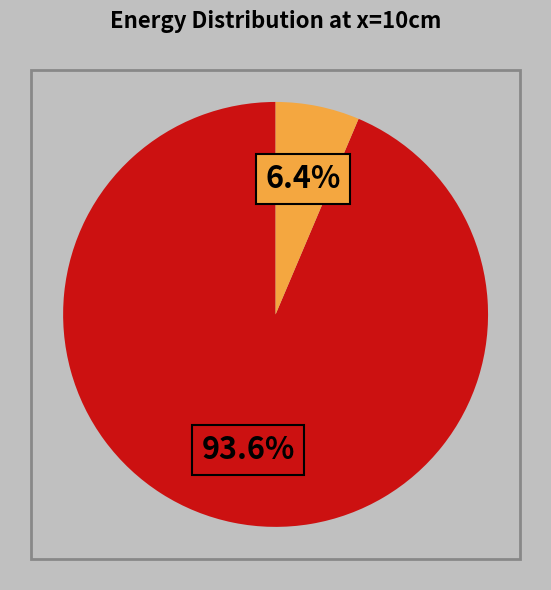

Does any single category account for the majority?

Yes